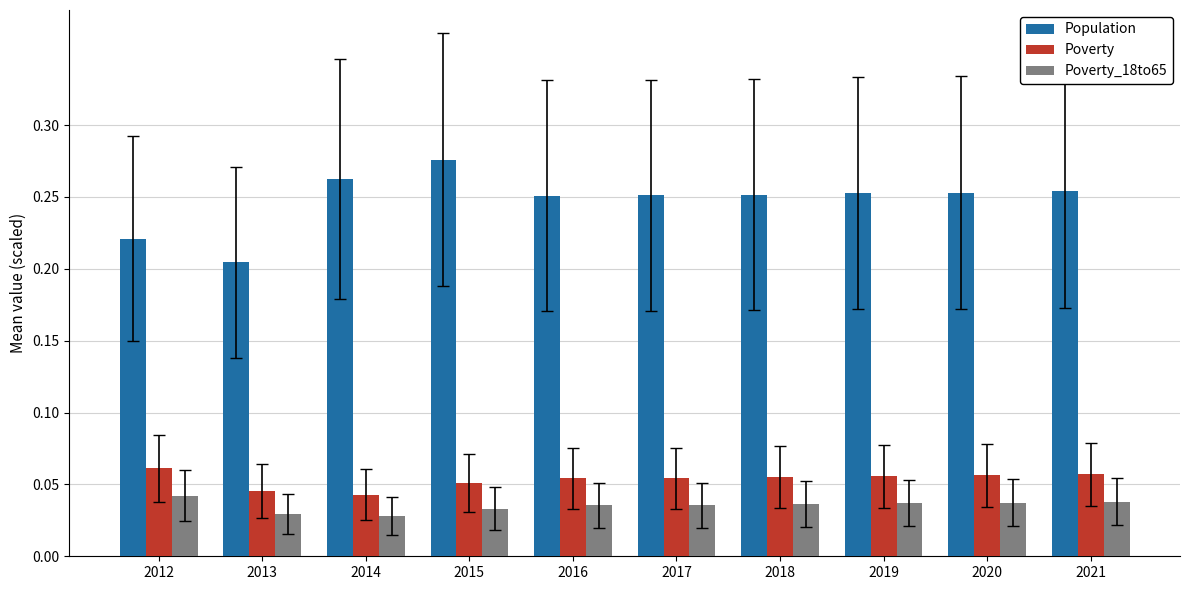

The Population series shows 0.4 at 2020. True or false?

False